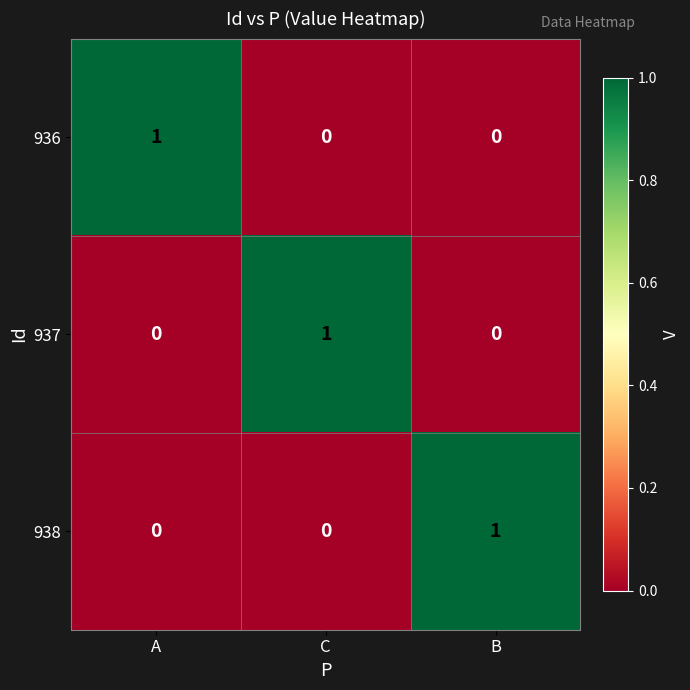

The 936 series shows 0 at C. True or false?

True